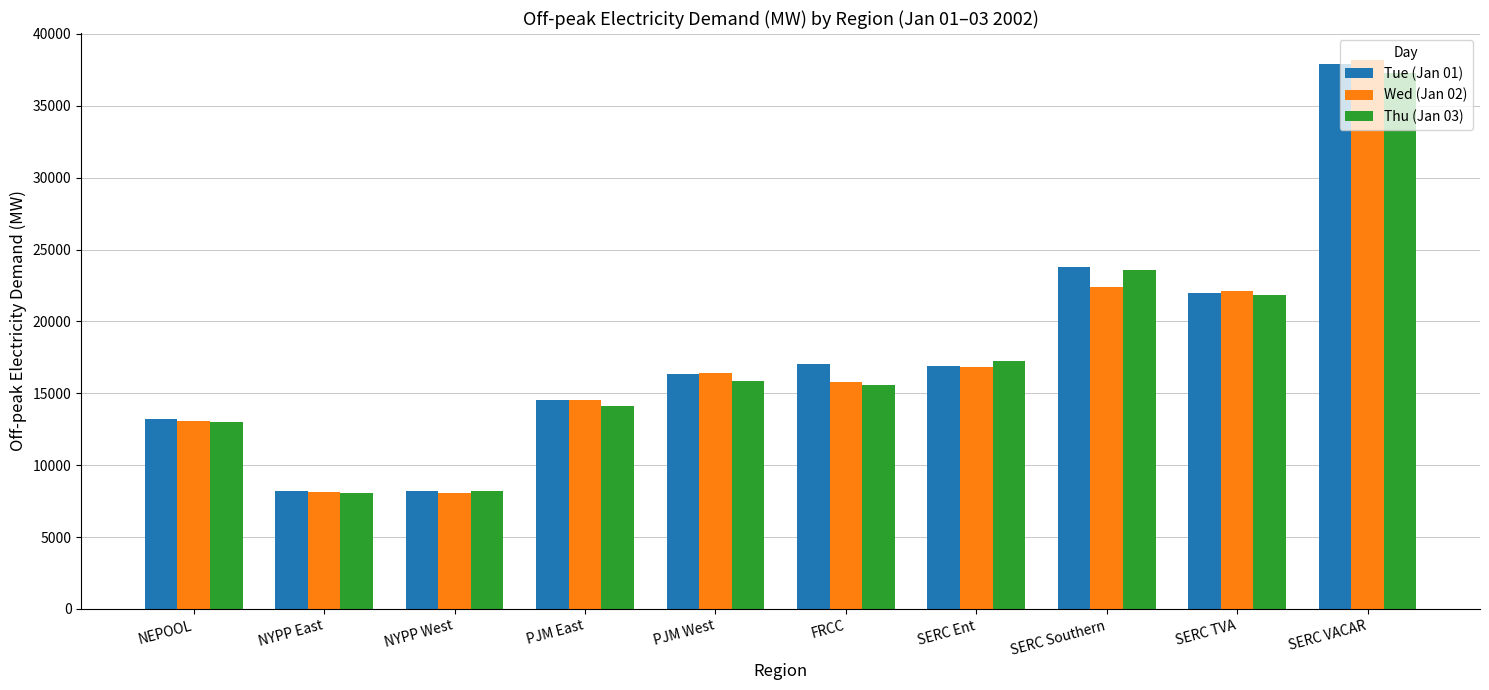

At how many categories does at least one series exceed 29845?

1